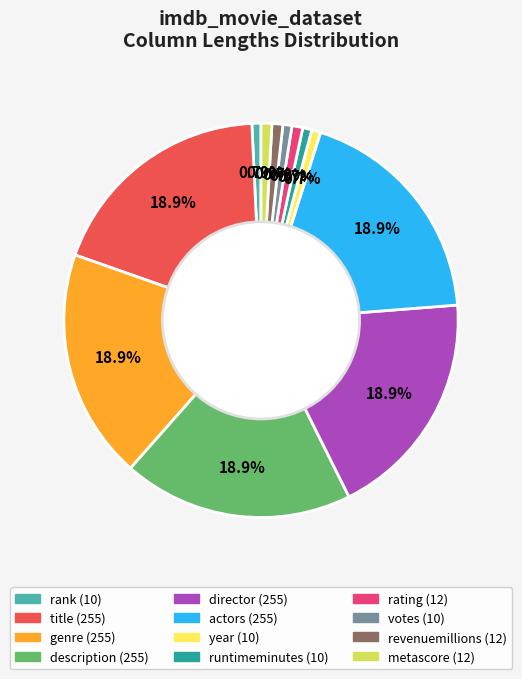

What percentage is the actors slice, to the nearest percent?

19%